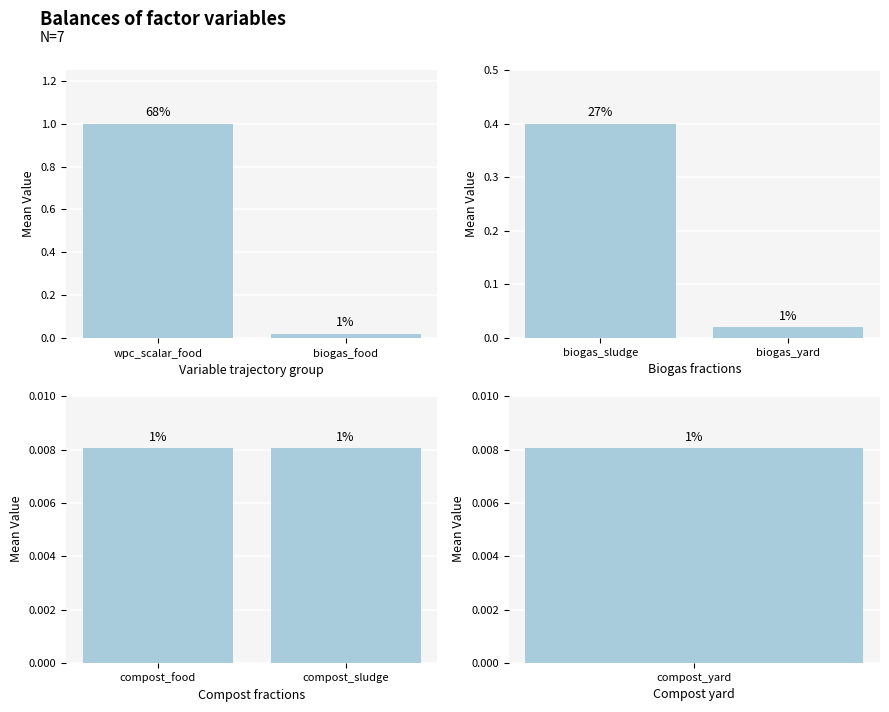

How many categories are shown in the chart?

2